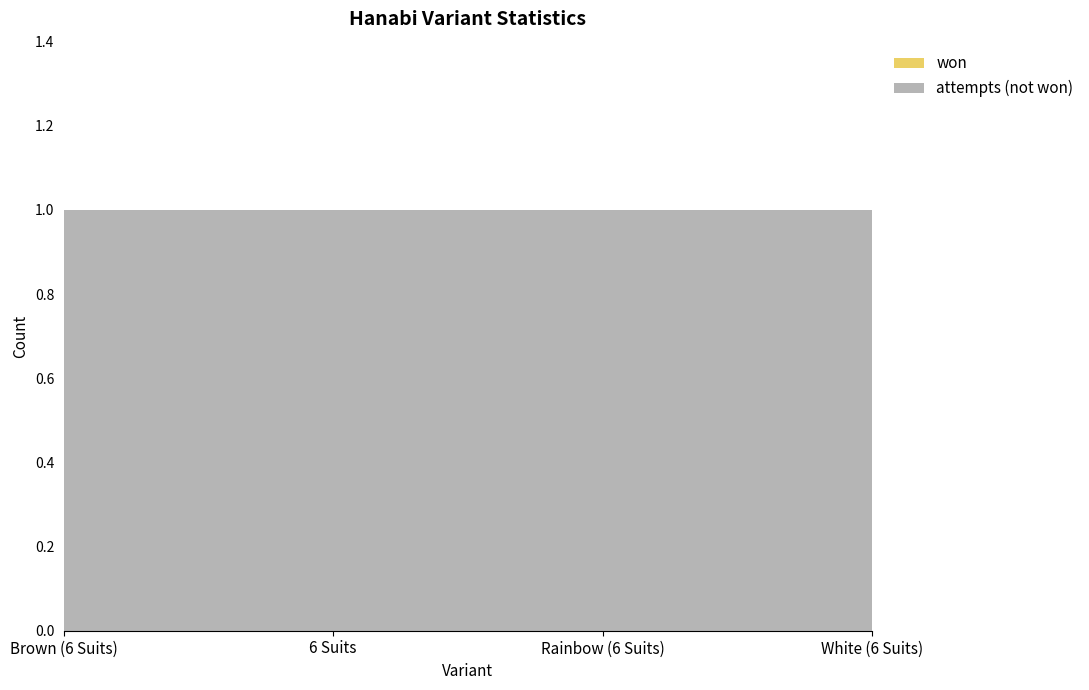

Reading left to right, list all the values displayed in this chart.

won: 0	0	0	0
attempts: 1	1	1	1